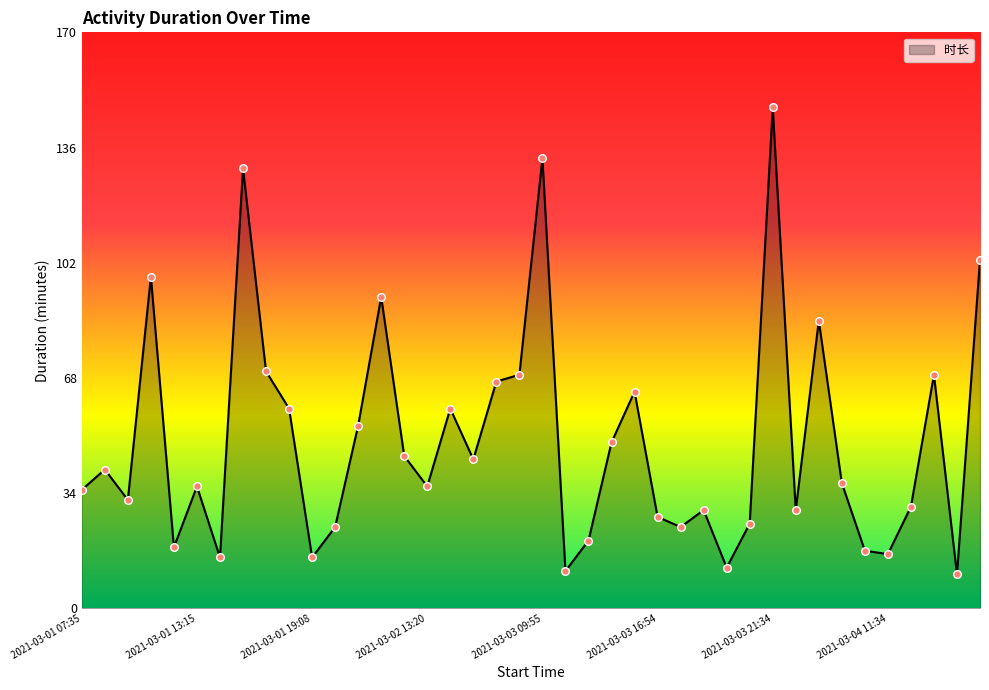

What is the smallest value displayed?

10